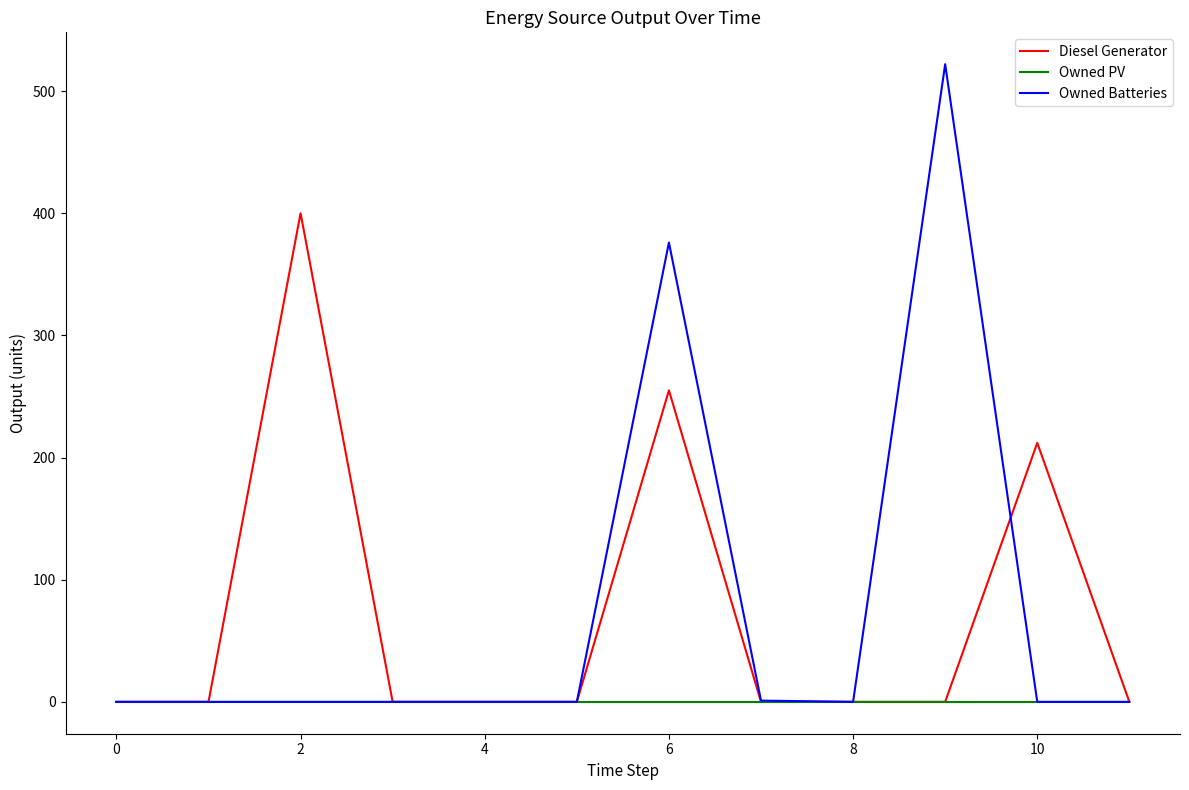

Which series has the largest range (max minus min)?

Owned Batteries